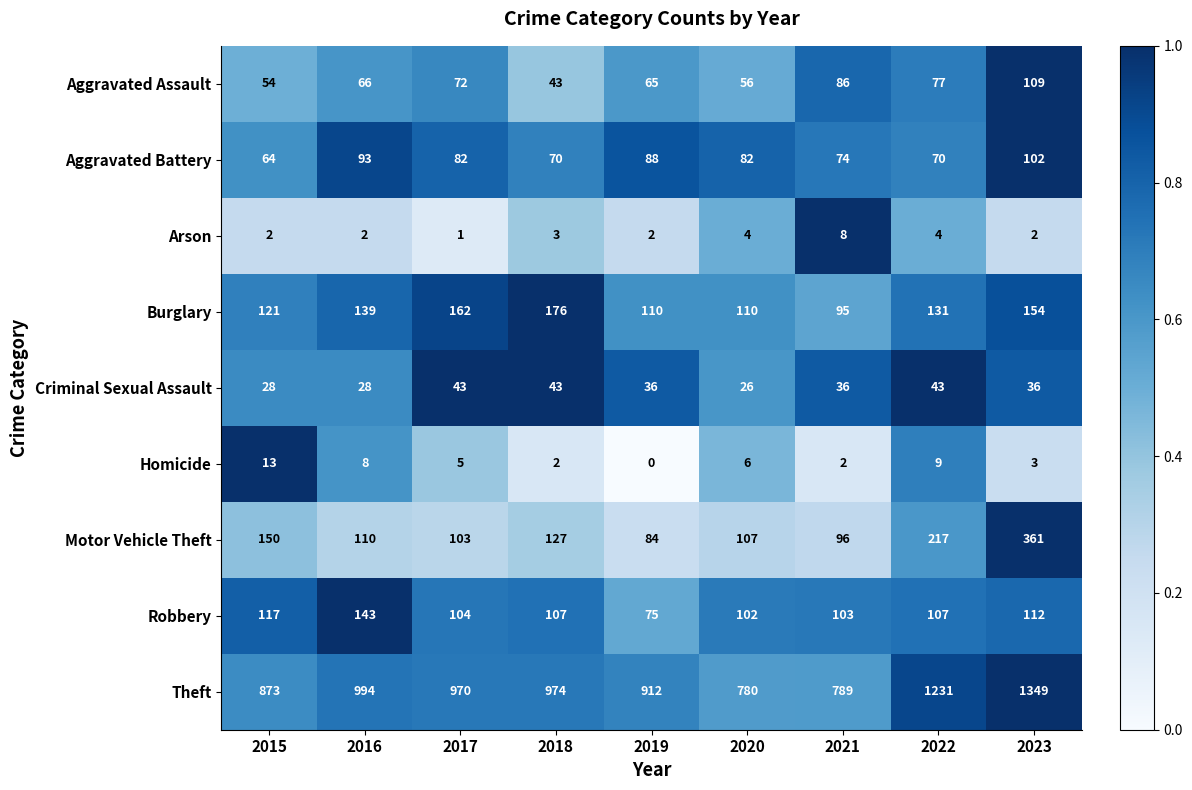

What is the difference between the highest and lowest values at 2022?

1227